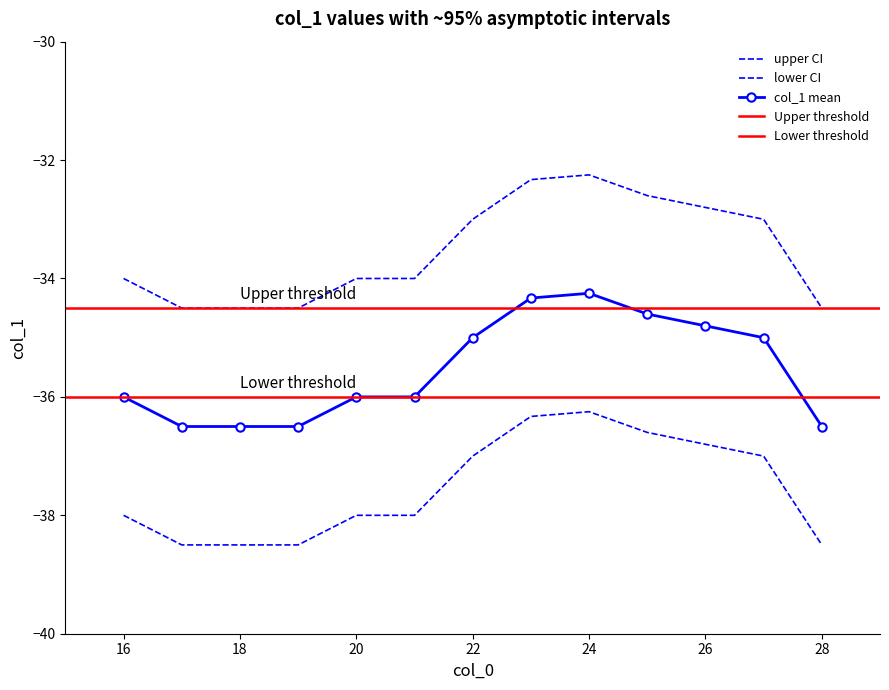

At 18, list the series in order from smallest to largest.

col_1_lower, col_1_mean, col_1_upper